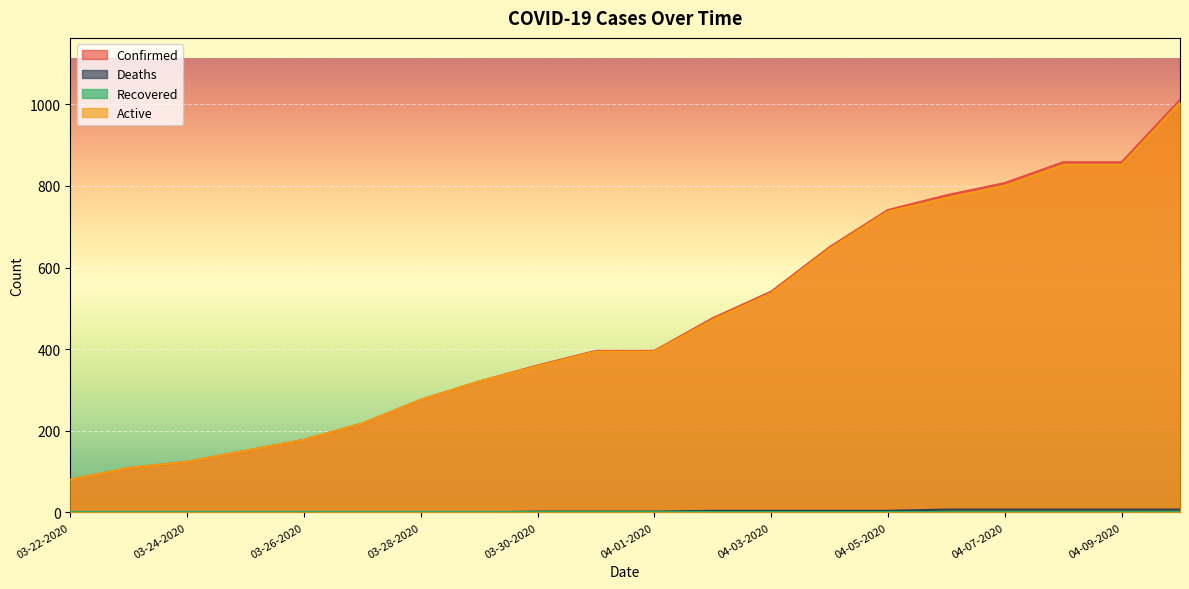

What value does the Deaths series have at 04-07-2020?

7